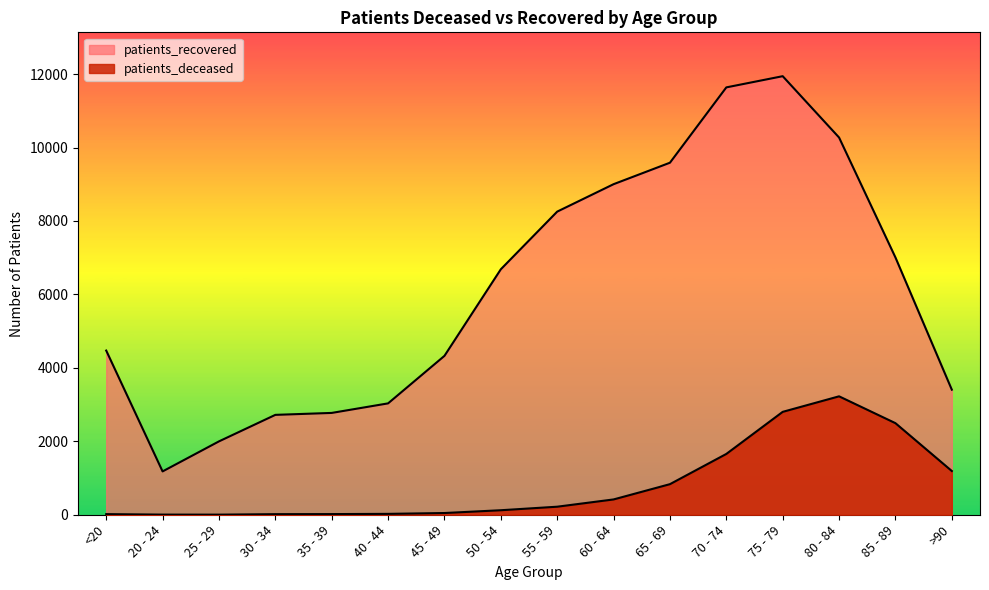

Reading left to right, extract all data points from this chart.

patients_deceased: 17	4	3	16	18	24	47	123	219	417	833	1656	2802	3225	2494	1191
patients_recovered: 4471	1180	1998	2720	2773	3033	4327	6685	8255	9002	9587	11638	11943	10273	7007	3406